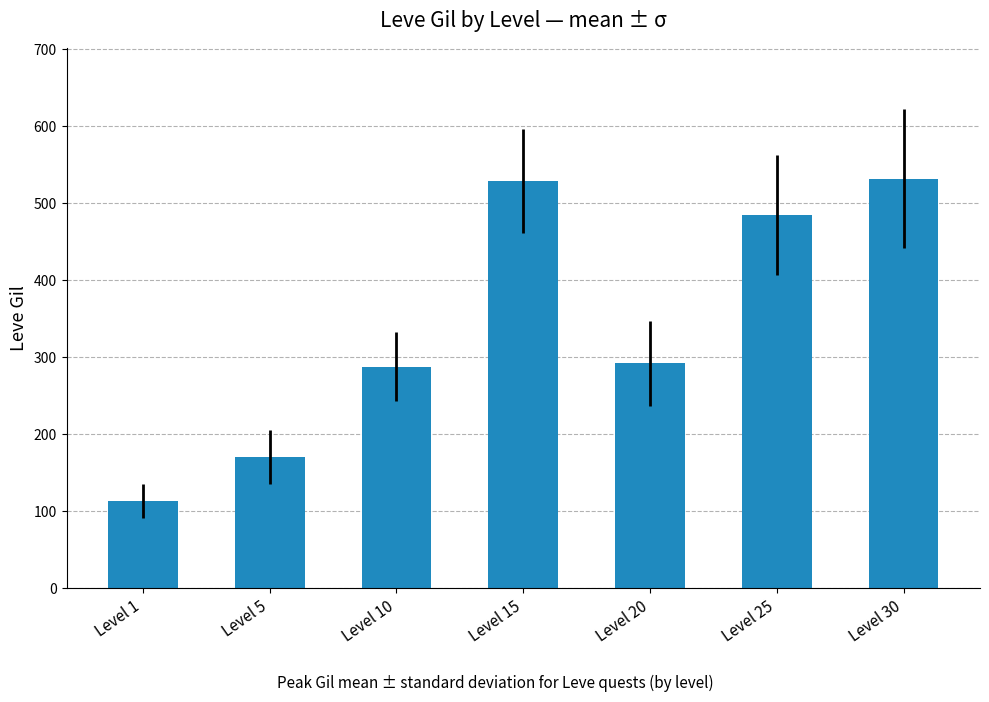

What is the greatest value displayed?

532